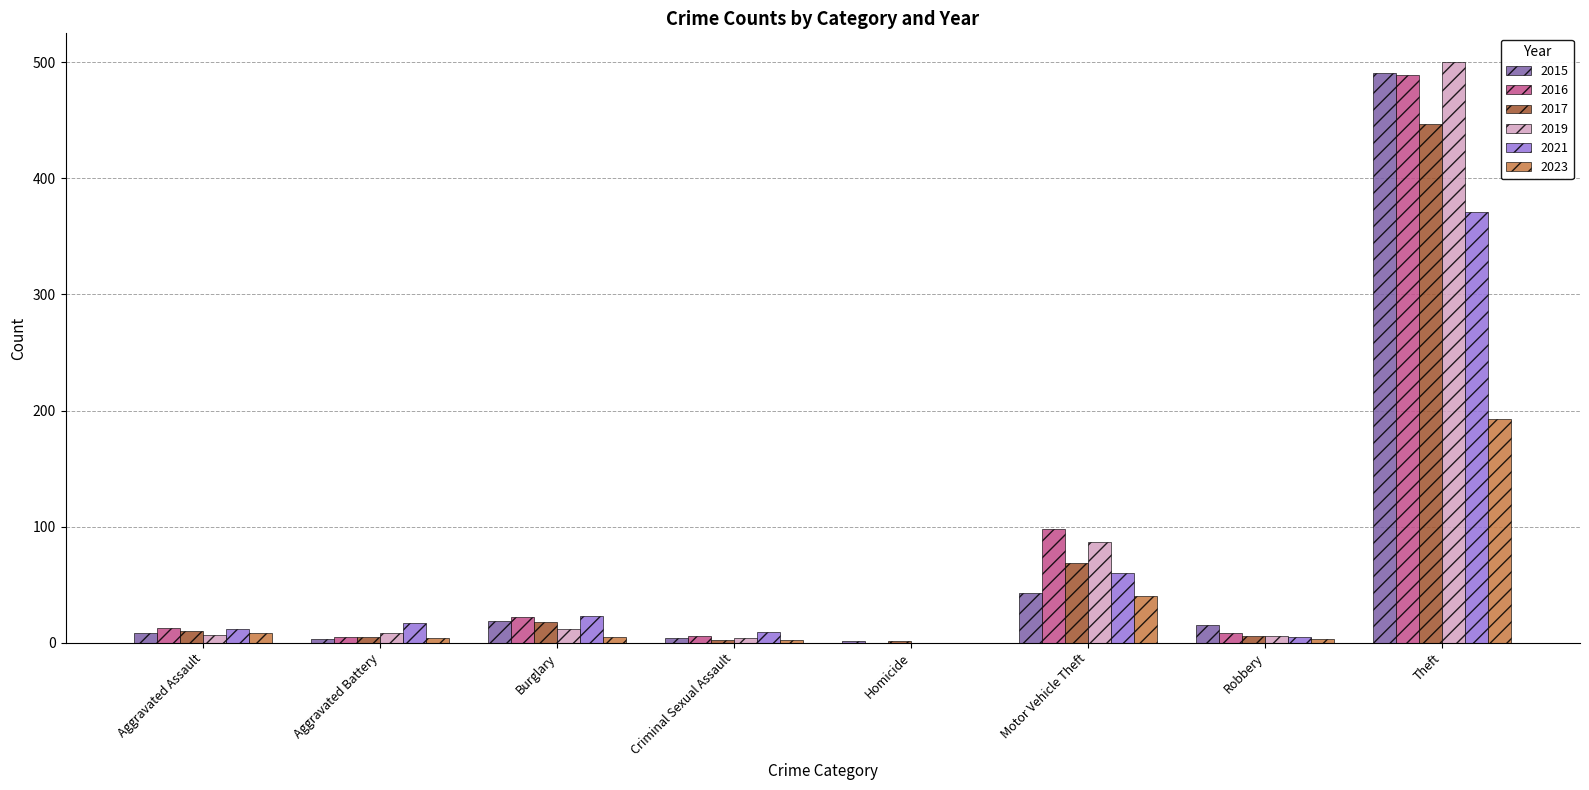

What value does the 2023 series have at Theft?

193